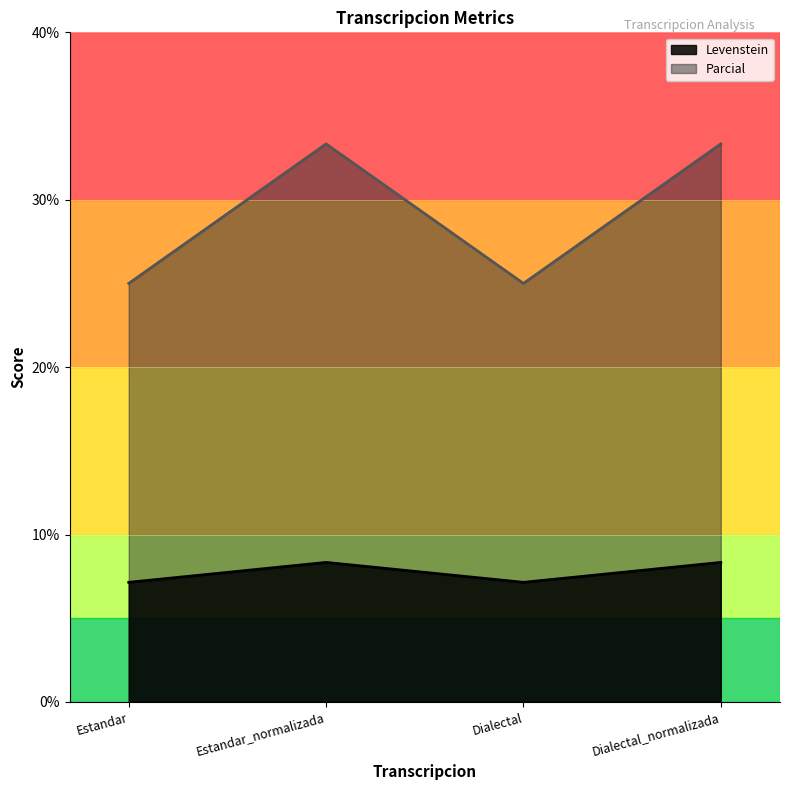

Count the Levenstein values in the range 7 to 8.

2